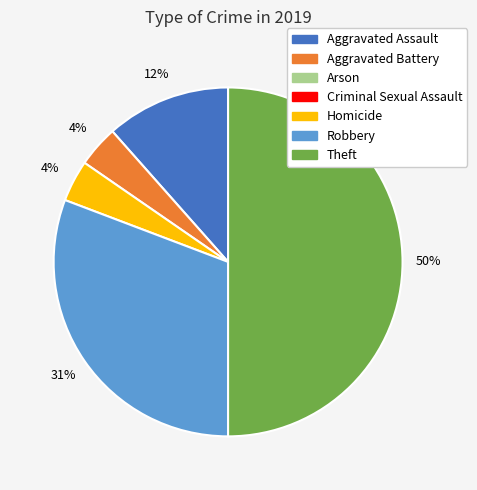

To the nearest percent, what is the difference between the largest and smallest slice percentages?

46%